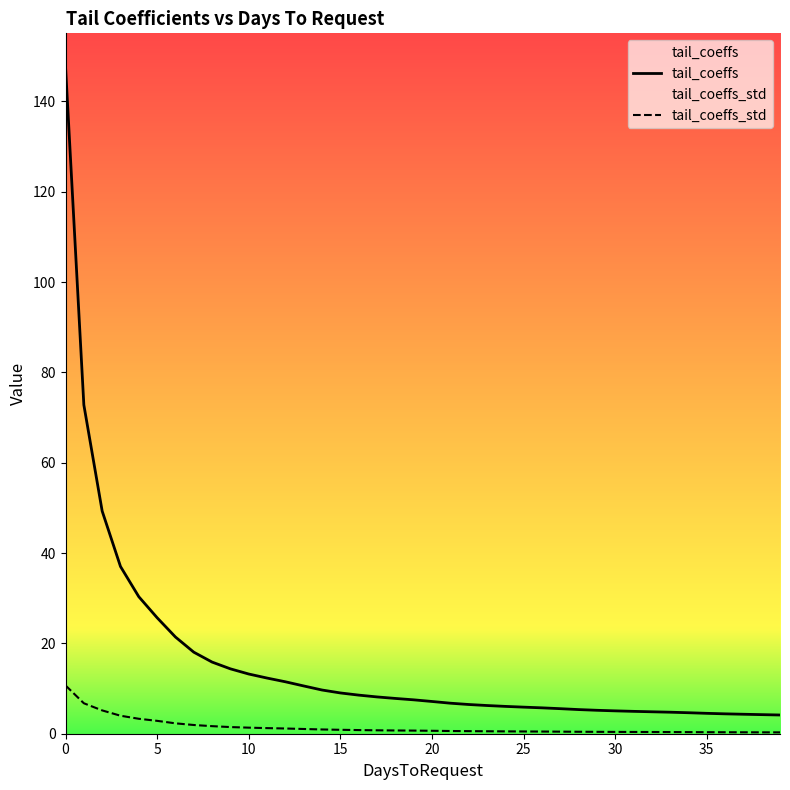

Is the value of tail_coeffs_std at 38 greater than the value of tail_coeffs at 15?

No